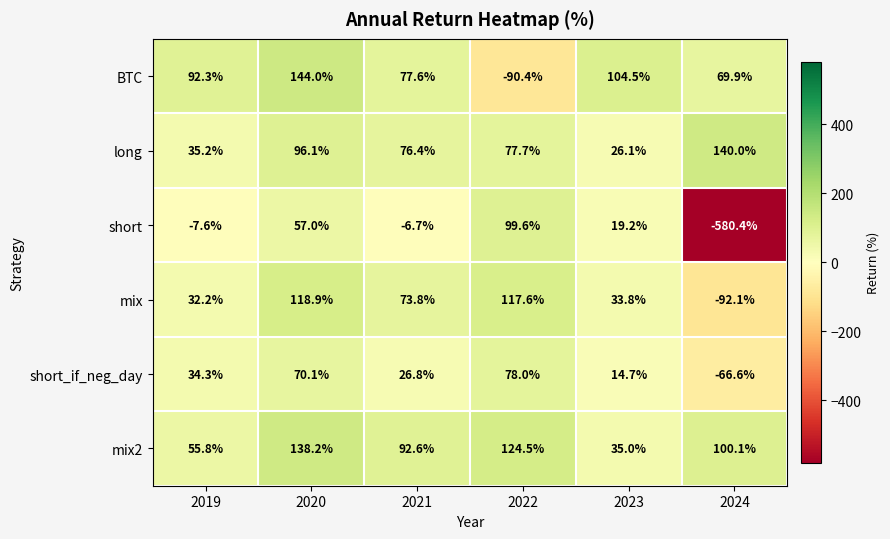

List the series in order of their peak value, highest first.

BTC, long, mix2, mix, short, short_if_neg_day